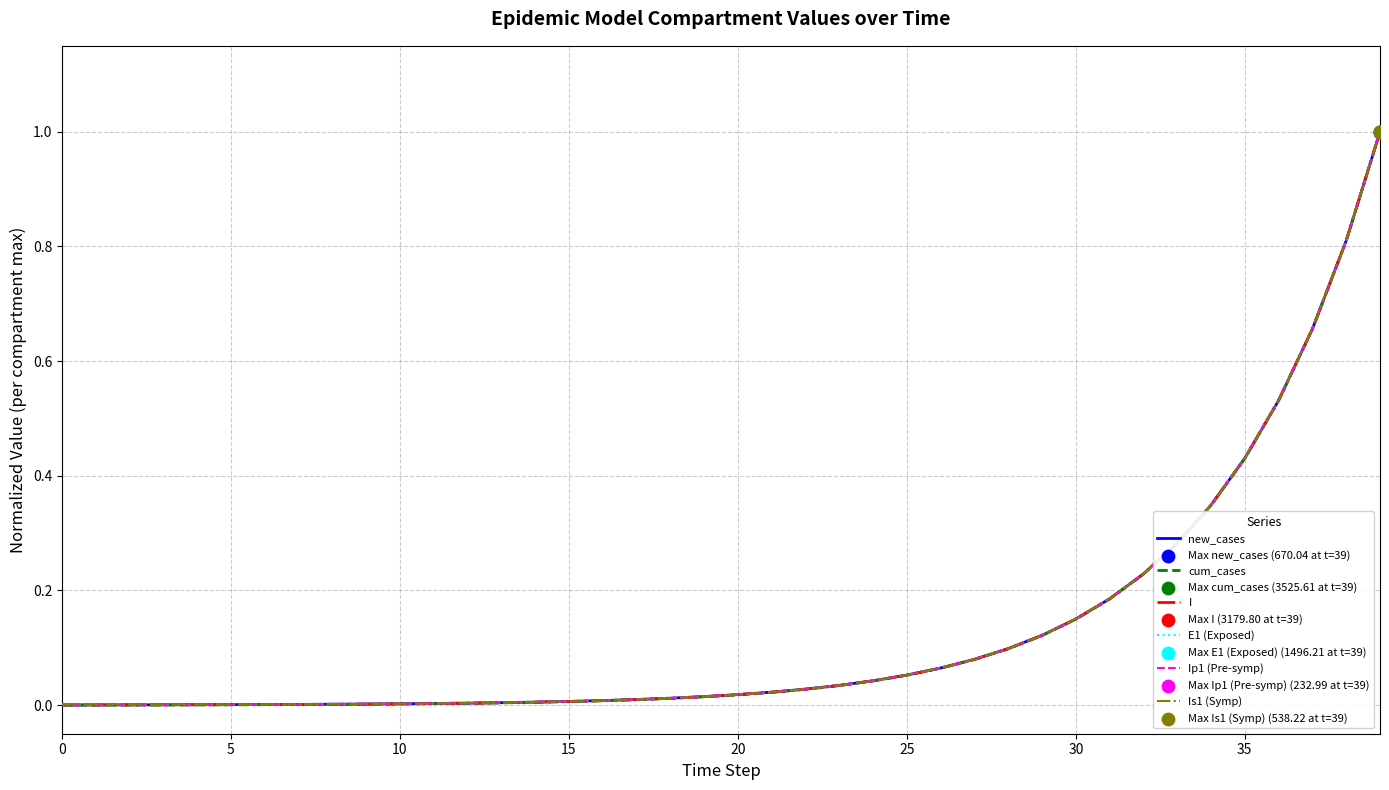

At which category is the sum across all series the highest?

39